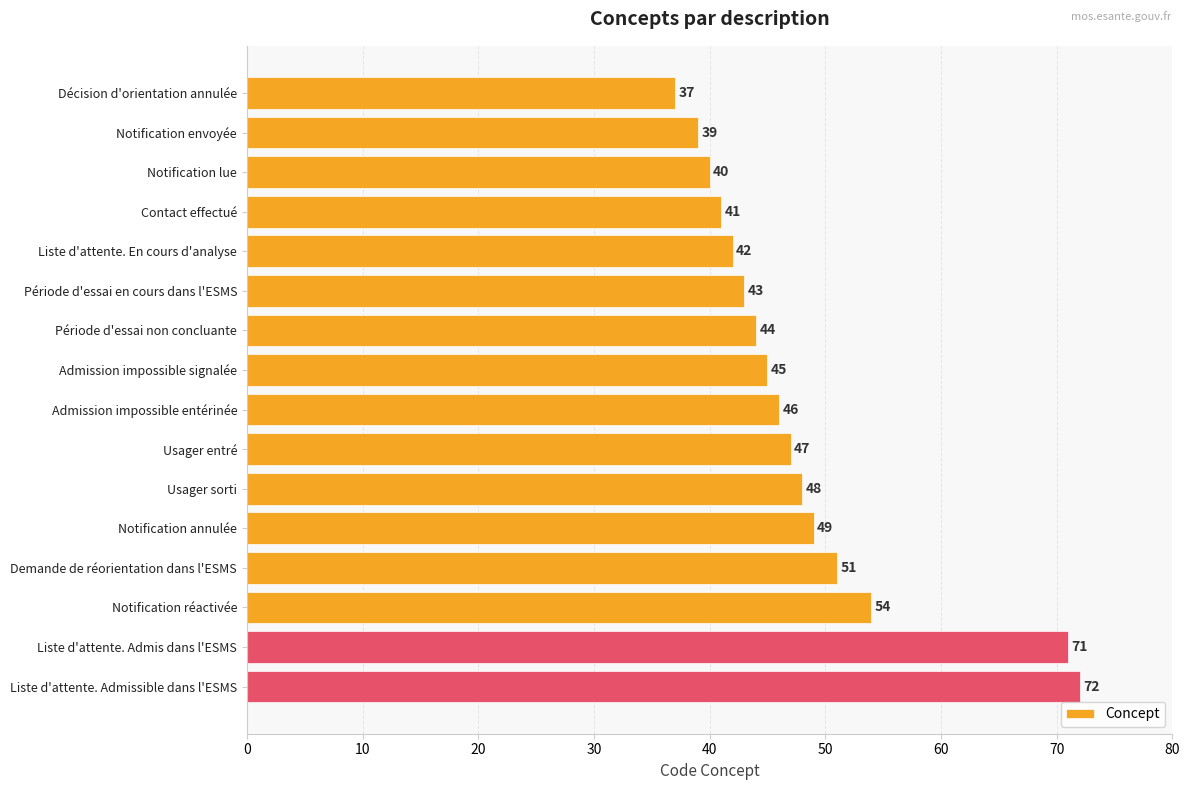

List the labels in order of value, smallest first.

Décision d'orientation annulée, Notification envoyée, Notification lue, Contact effectué, Liste d'attente. En cours d'analyse, Période d'essai en cours dans l'ESMS, Période d'essai non concluante, Admission impossible signalée, Admission impossible entérinée, Usager entré, Usager sorti, Notification annulée, Demande de réorientation dans l'ESMS, Notification réactivée, Liste d'attente. Admis dans l'ESMS, Liste d'attente. Admissible dans l'ESMS